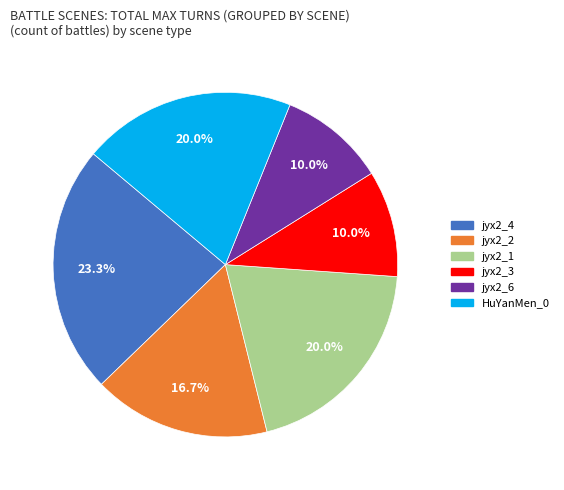

Does jyx2_1 represent more than half of the total?

No